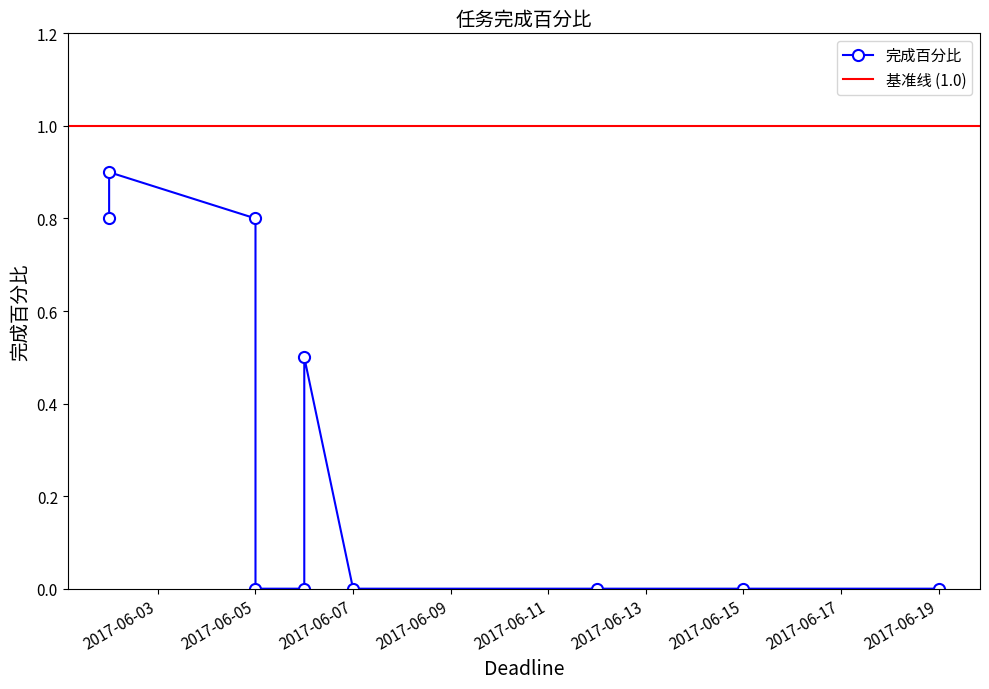

List the labels in order of value, largest first.

2017-06-02, 2017-06-02, 2017-06-05, 2017-06-06, 2017-06-05, 2017-06-06, 2017-06-07, 2017-06-15, 2017-06-12, 2017-06-19